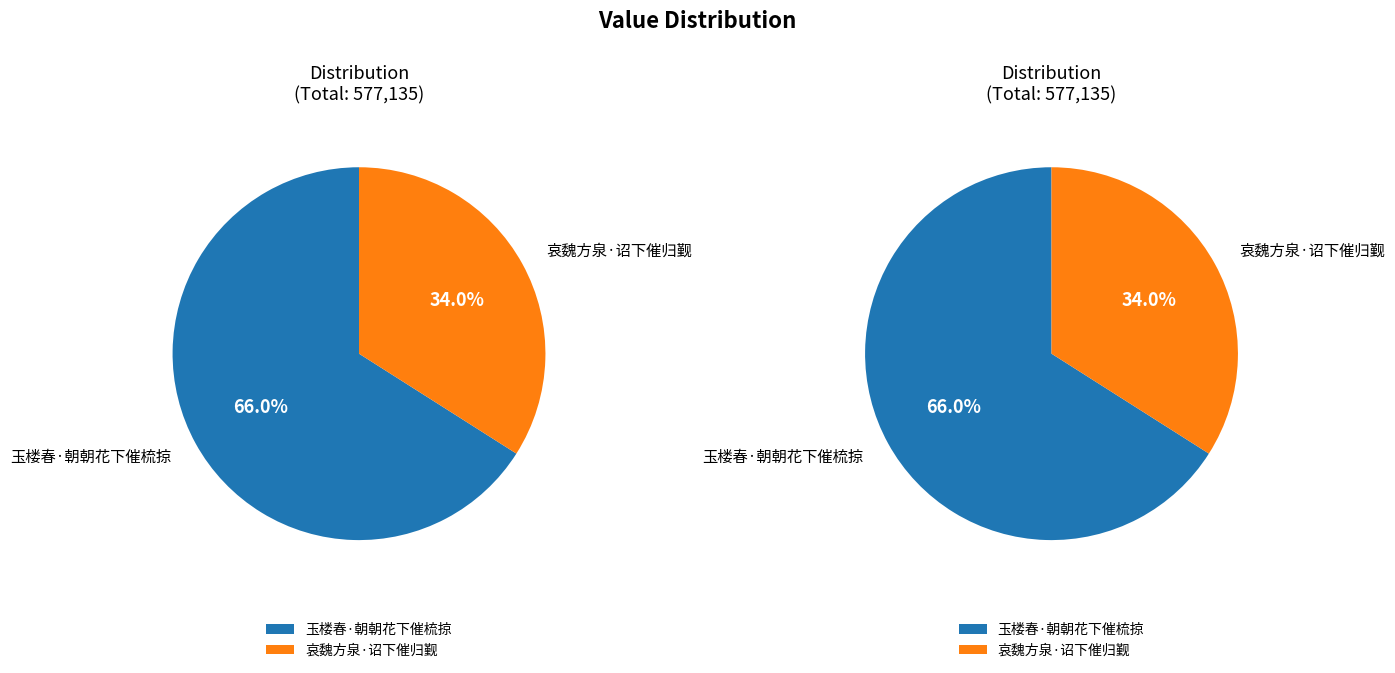

To the nearest percent, what percentage of the pie is 玉楼春·朝朝花下催梳掠?

66%